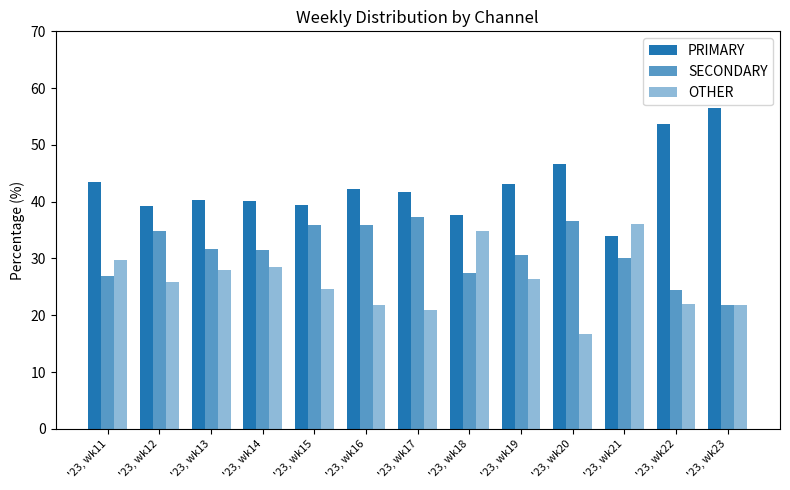

How many values in the SECONDARY series are below 31?

6